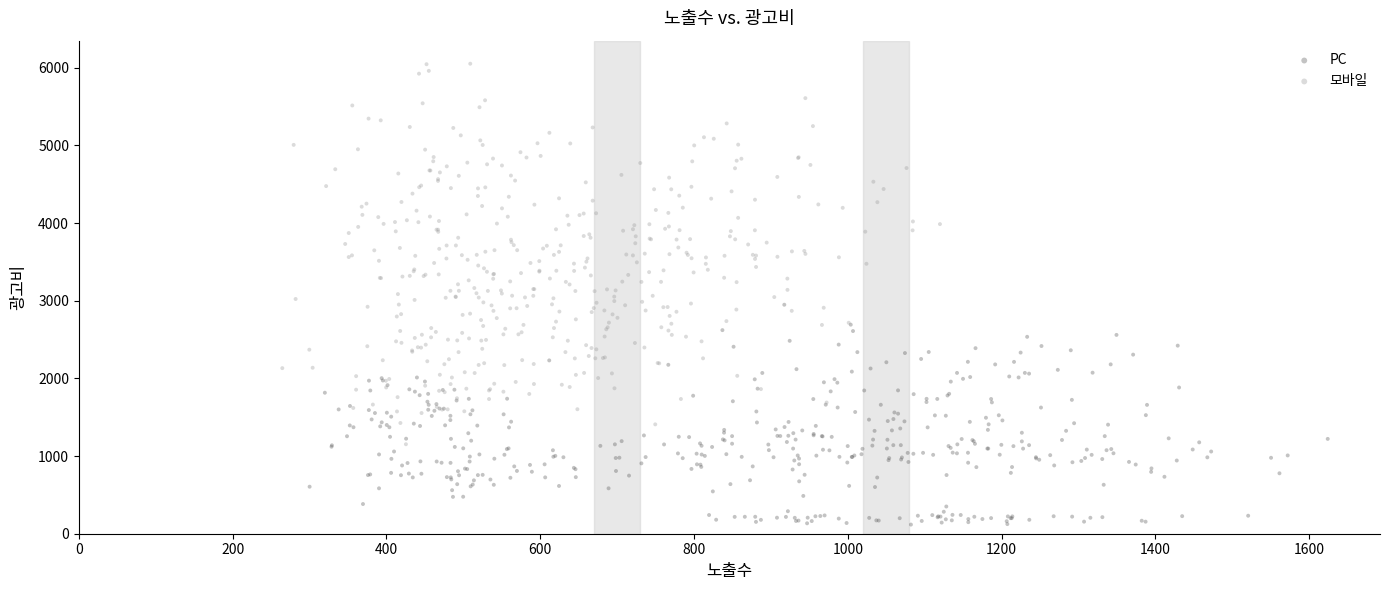

Which series has the largest Y range (max minus min)?

모바일